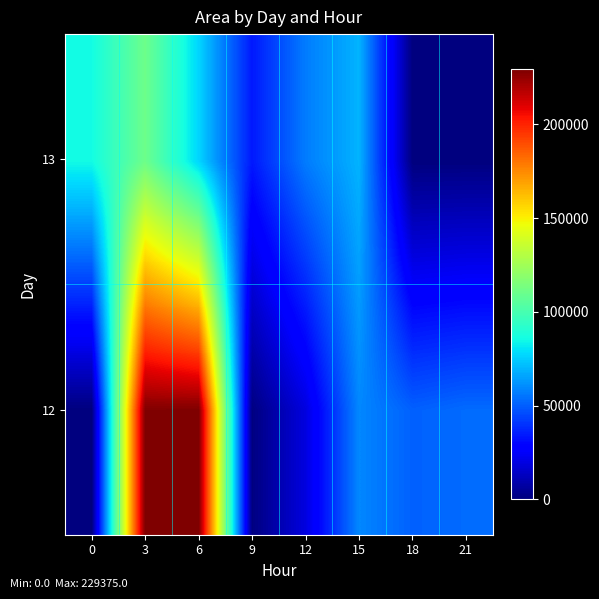

Reading right to left, what are all the values shown in this chart?

12: 21=53125	18=50625	15=59375	12=19375	9=625	6=229375	3=228750	0=0
13: 21=0	18=0	15=69375	12=56875	9=34375	6=76875	3=110625	0=85625